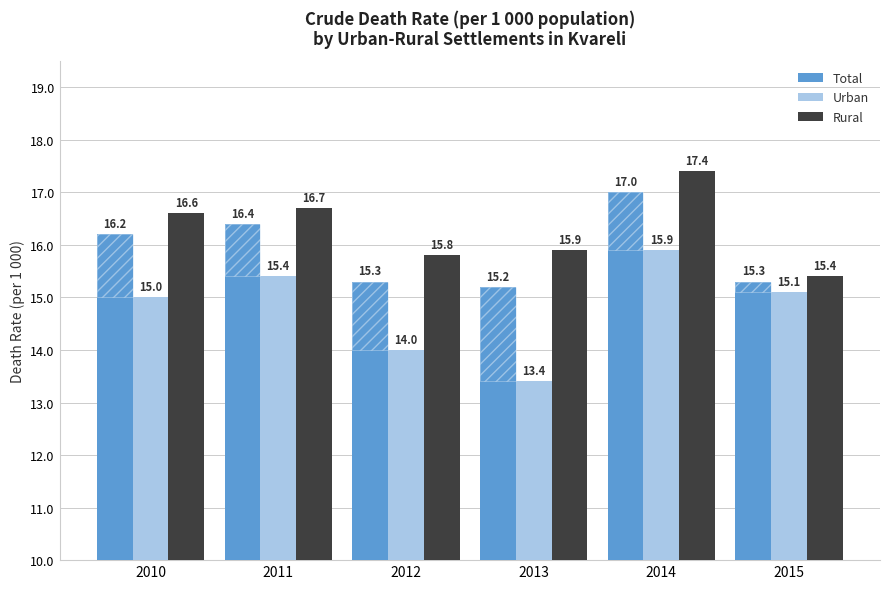

How many bars are there in each group?

3